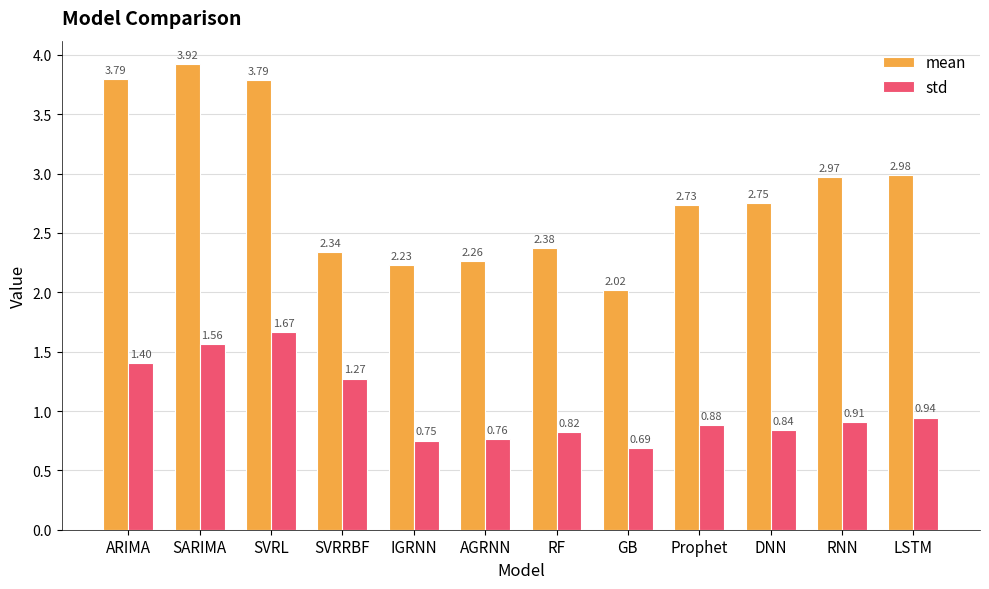

How many distinct data groups are displayed?

2